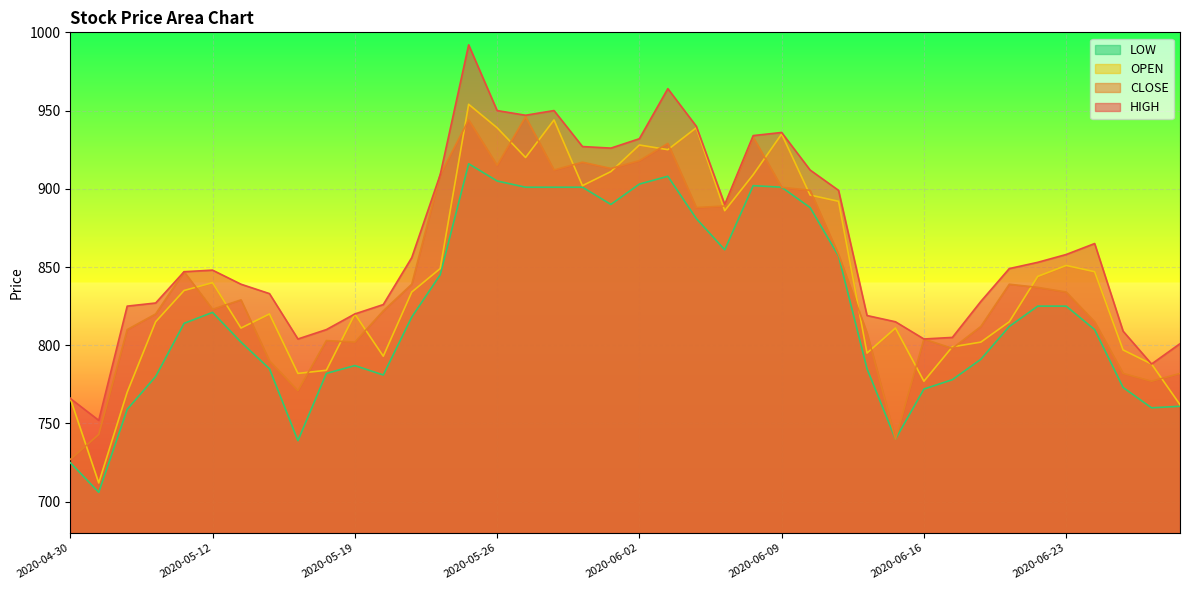

In CLOSE, how many points are higher than both neighbors (excluding endpoints)?

10